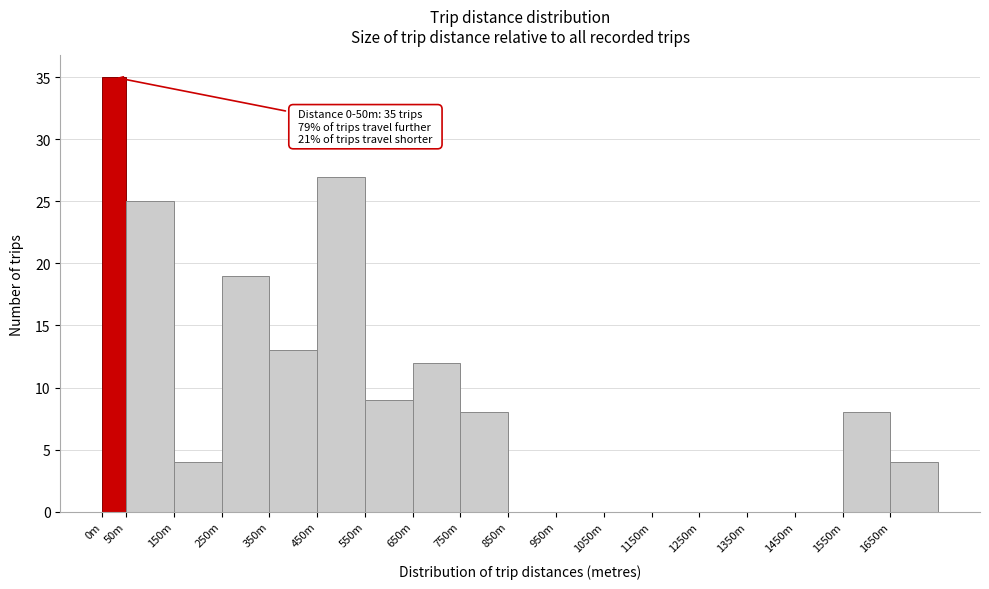

Reading left to right, extract all data points from this chart.

0m=35	50m=25	150m=4	250m=19	350m=13	450m=27	550m=9	650m=12	750m=8	850m=0	950m=0	1050m=0	1150m=0	1250m=0	1350m=0	1450m=0	1550m=8	1650m=4